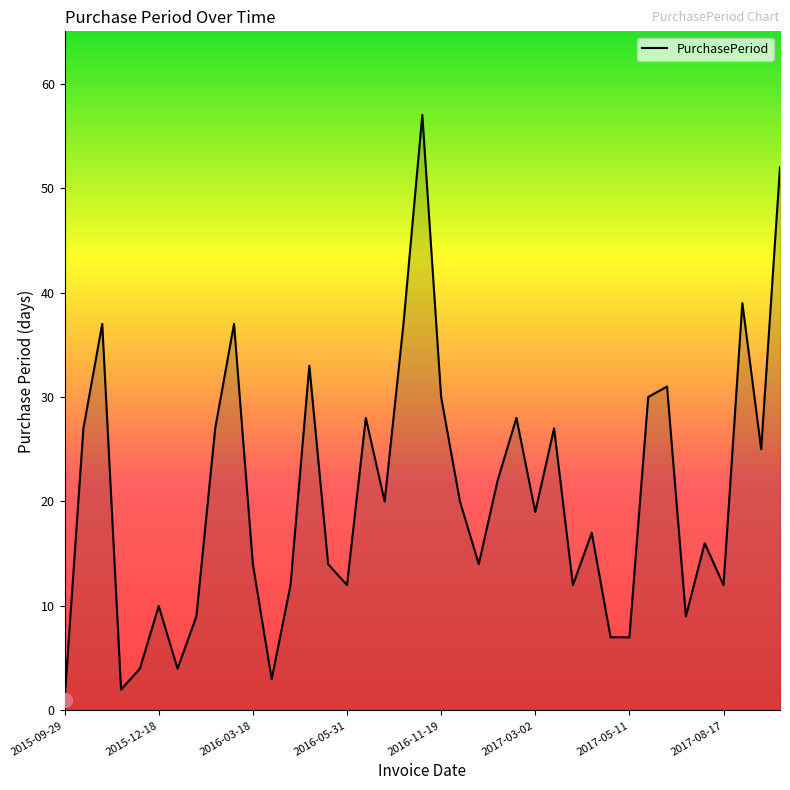

What is the maximum value shown in the chart?

57